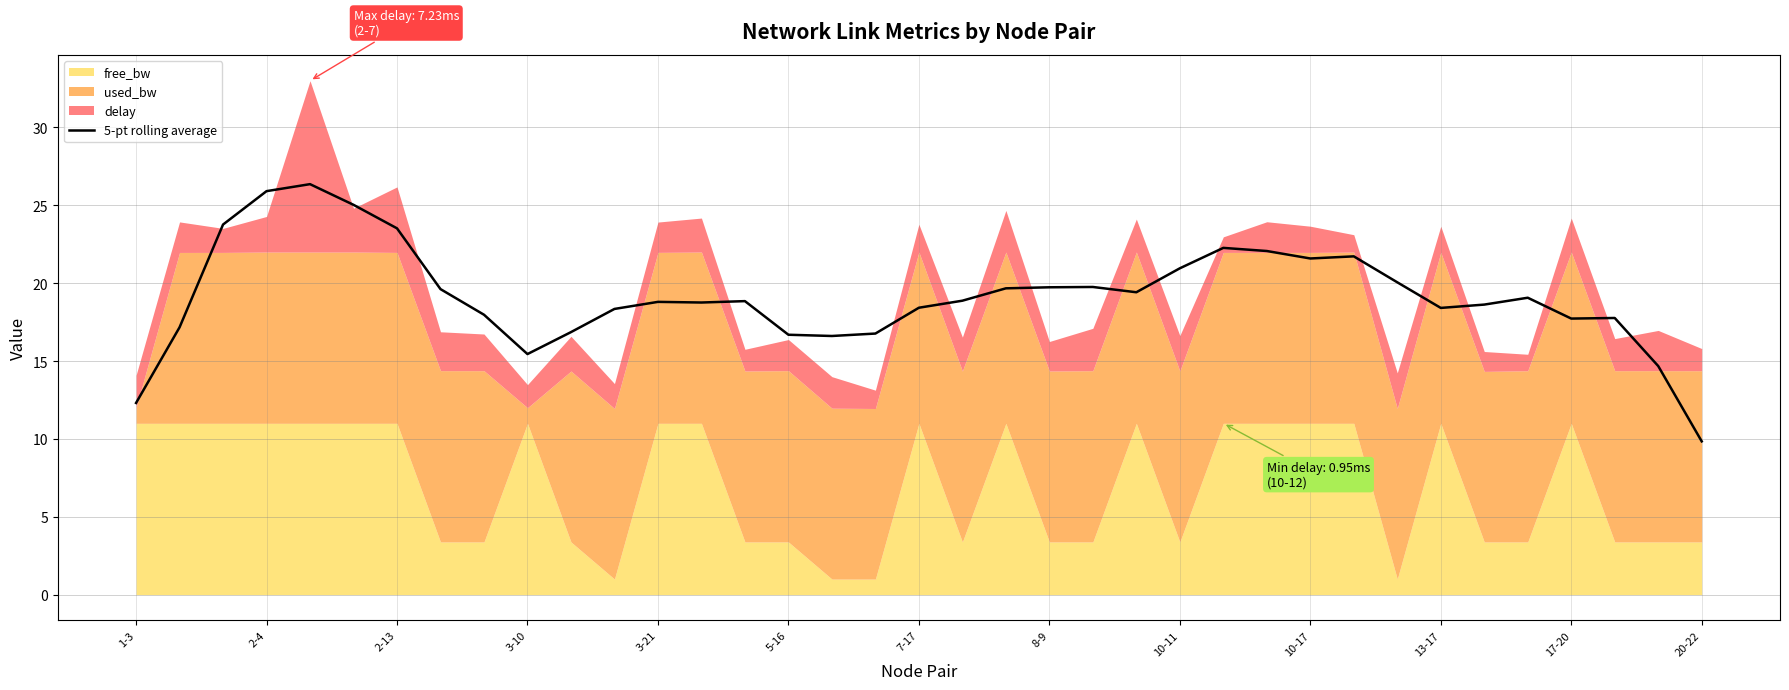

How many values exceed 18?

25